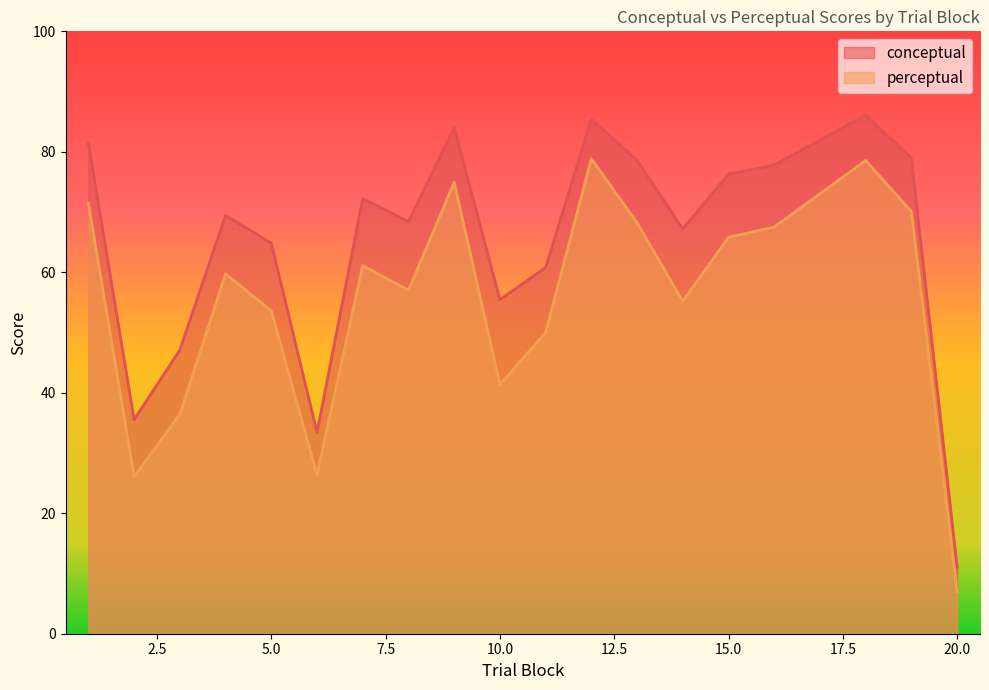

What is the average value of the perceptual series?

55.2